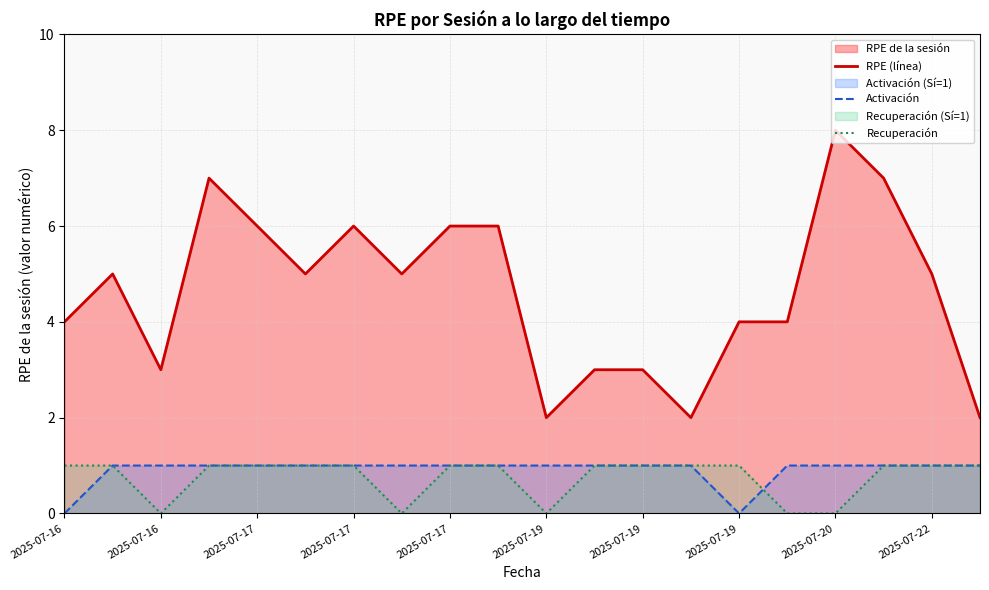

True or false: Recuperación and RPE (línea) intersect in this chart.

False